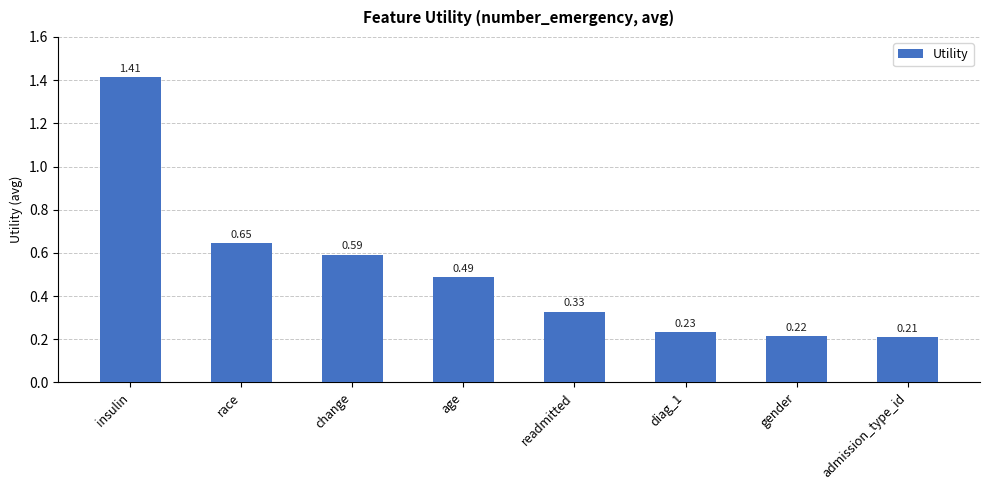

Which has a higher value, race or gender?

race